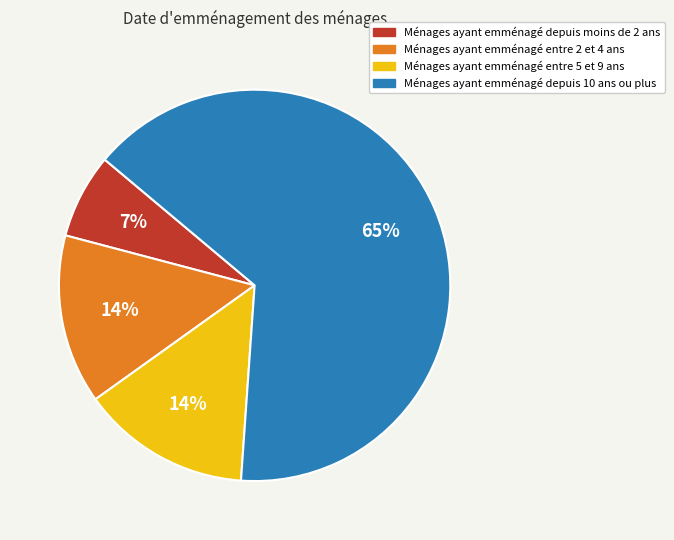

Combined, do Ménages ayant emménagé depuis 10 ans ou plus and Ménages ayant emménagé entre 5 et 9 ans account for over 50%?

Yes